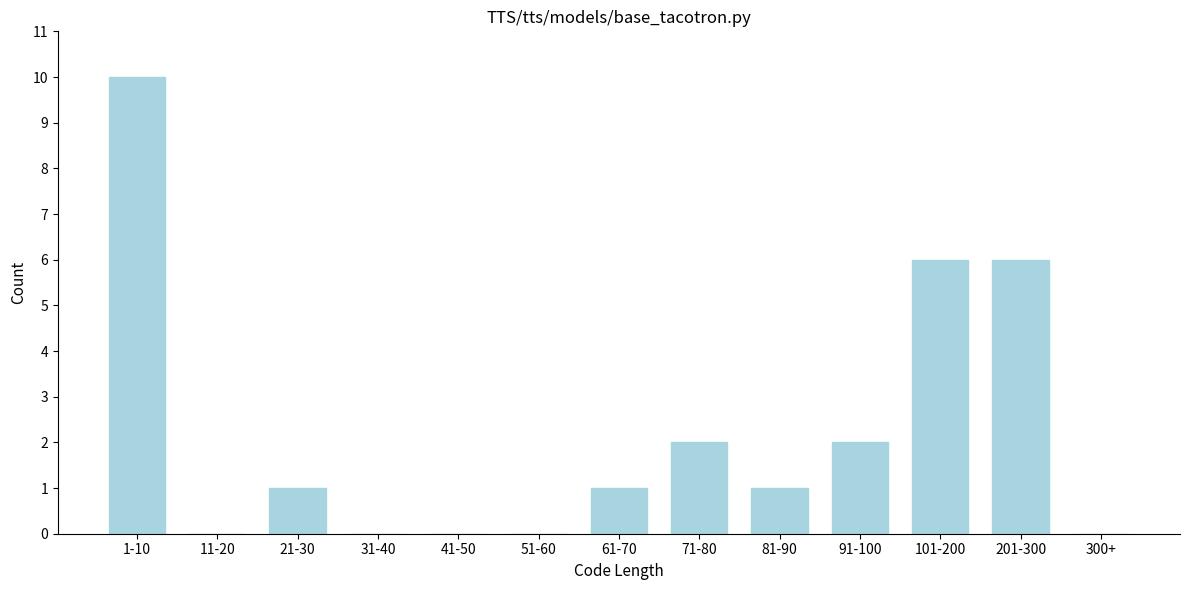

Reading left to right, list all the values displayed in this chart.

1-10=10	11-20=0	21-30=1	31-40=0	41-50=0	51-60=0	61-70=1	71-80=2	81-90=1	91-100=2	101-200=6	201-300=6	300+=0